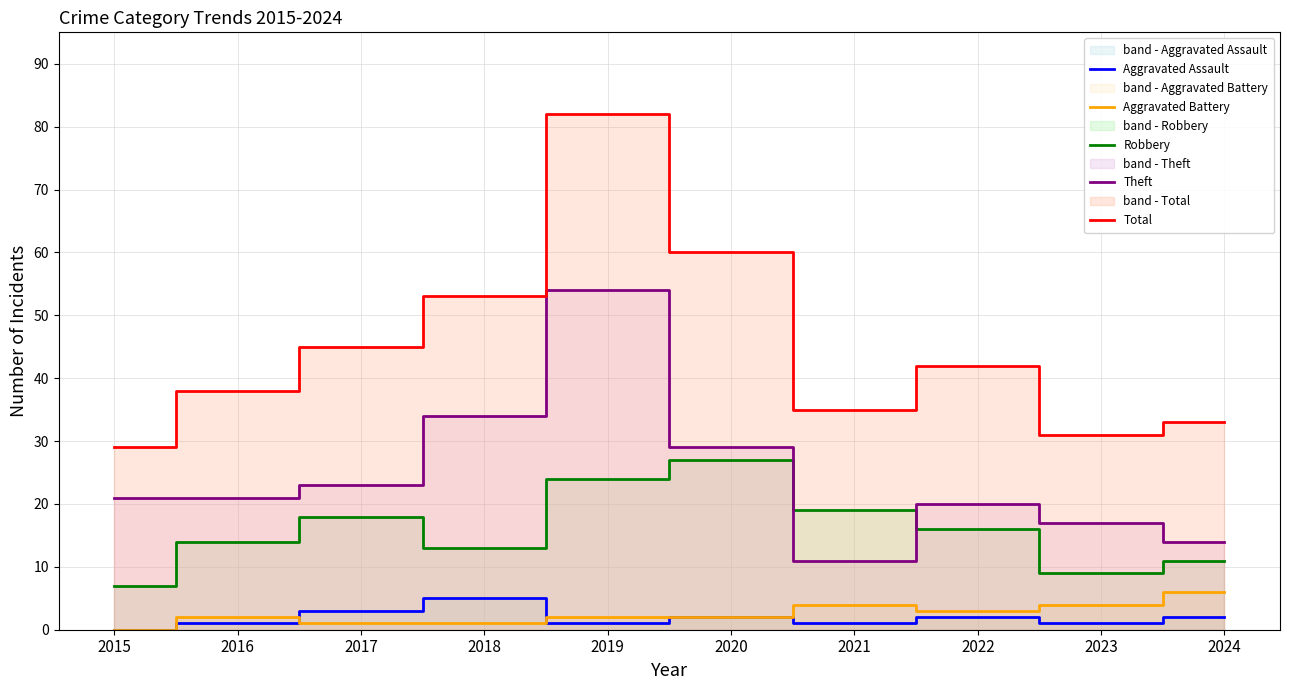

True or false: Aggravated Assault and Total intersect in this chart.

False